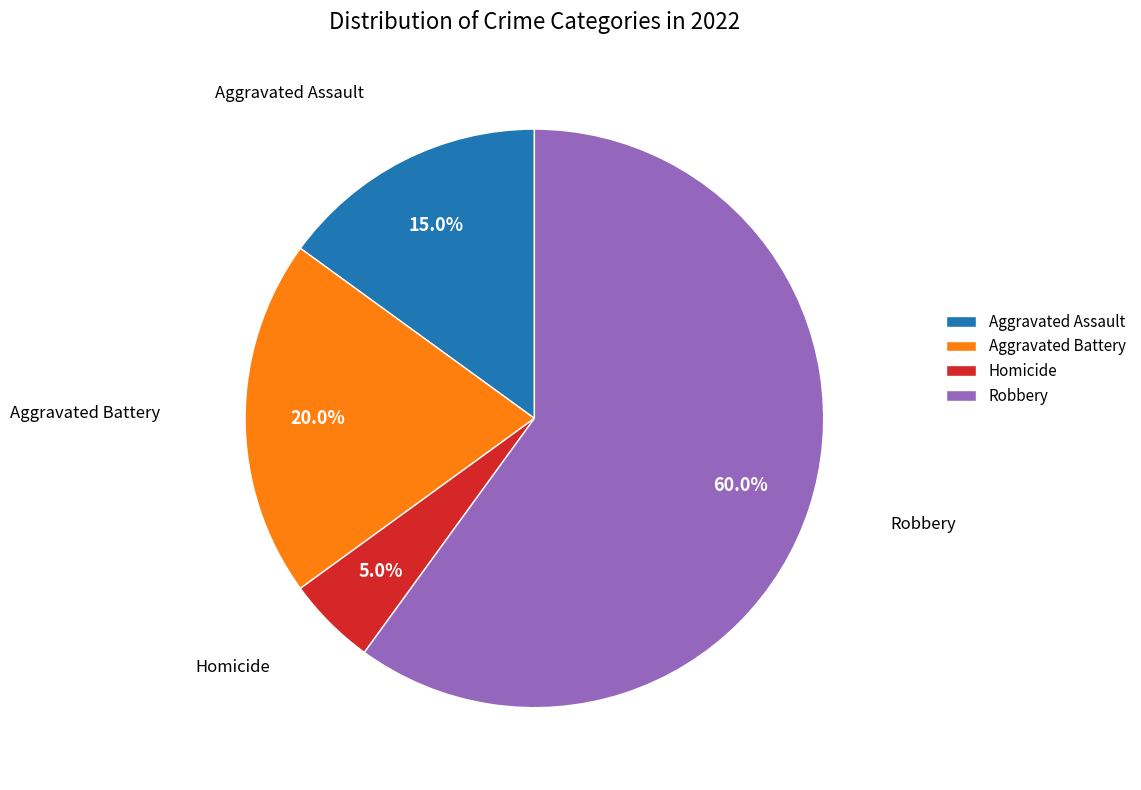

To the nearest percent, what portion does Robbery represent?

60%